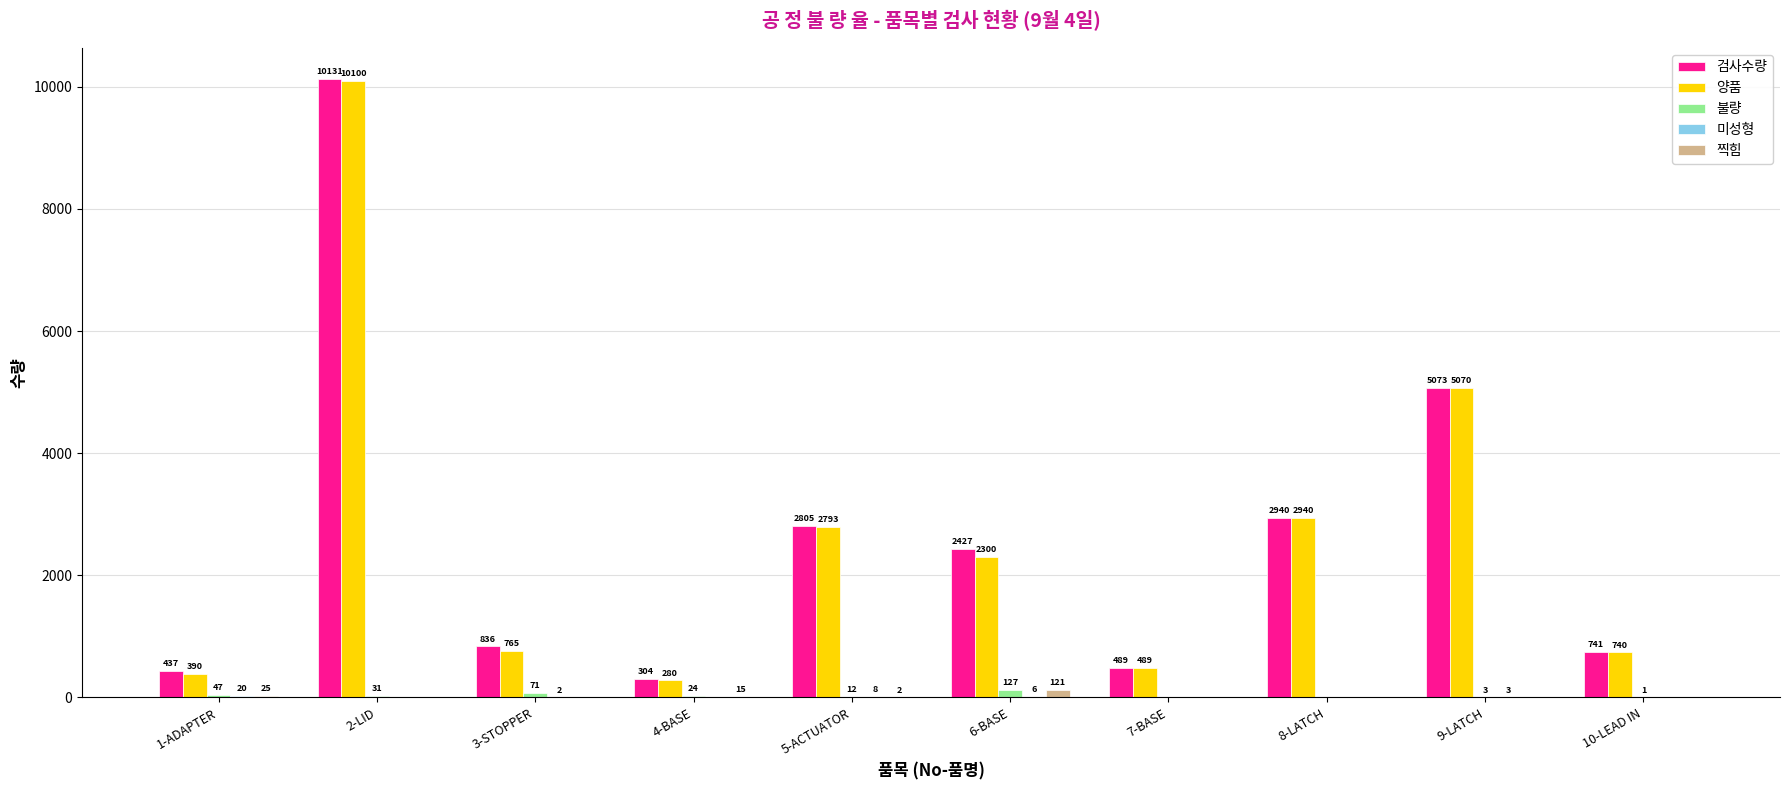

What is the sum of all 불량 values?

316